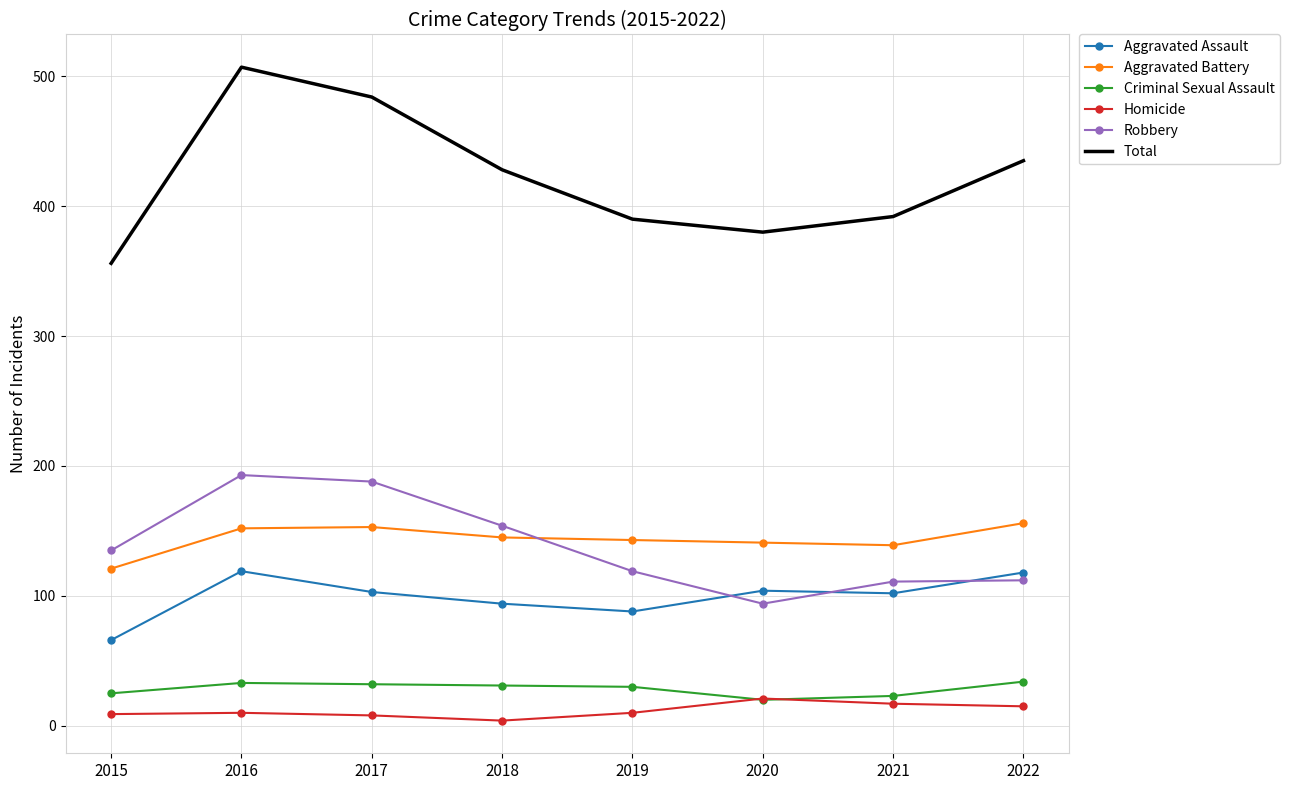

True or false: Aggravated Battery and Criminal Sexual Assault intersect in this chart.

False